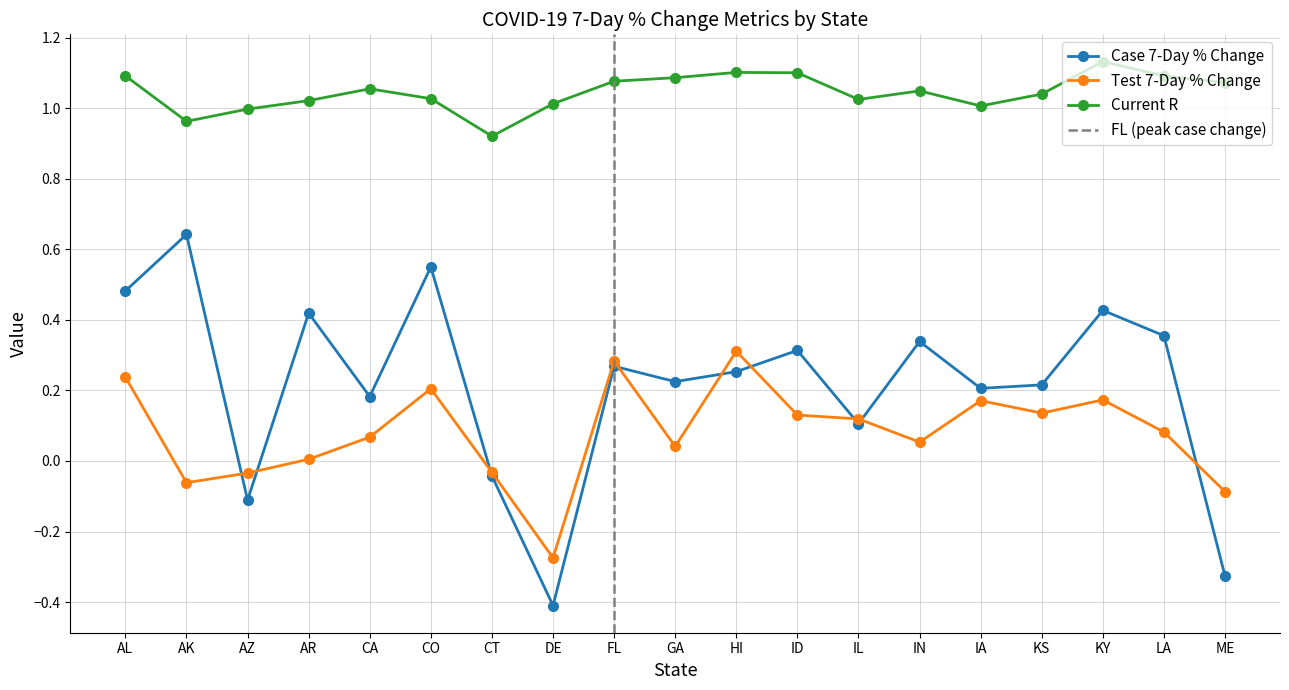

Is it true that case_7day_perc_change equals 0.3 at GA?

False